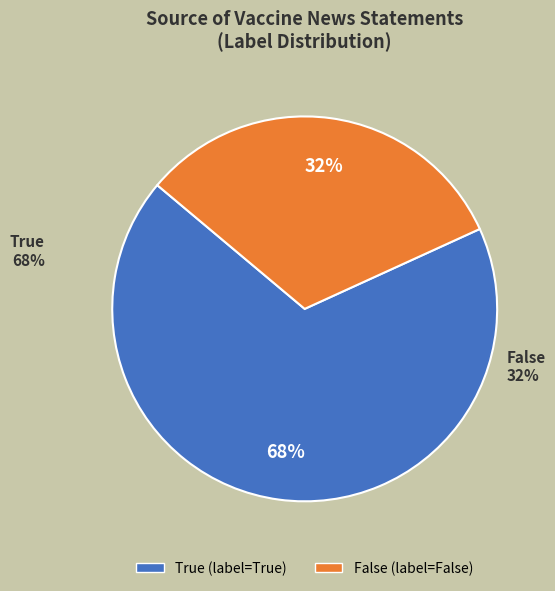

Count the number of slices in the pie.

2